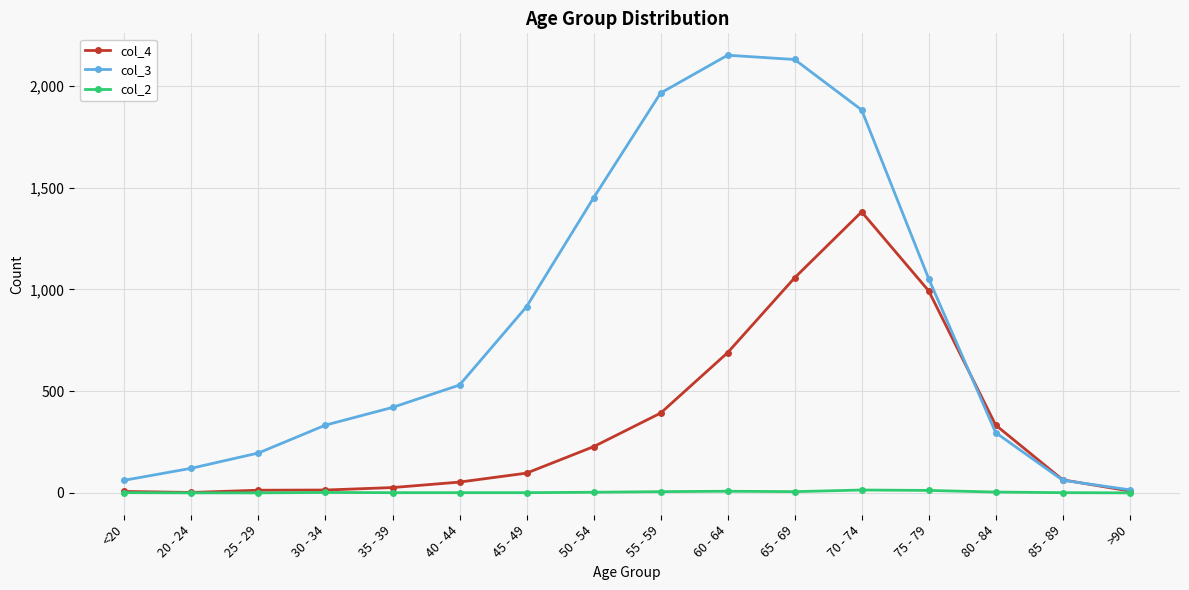

What is the total value across all series at 40 - 44?

584